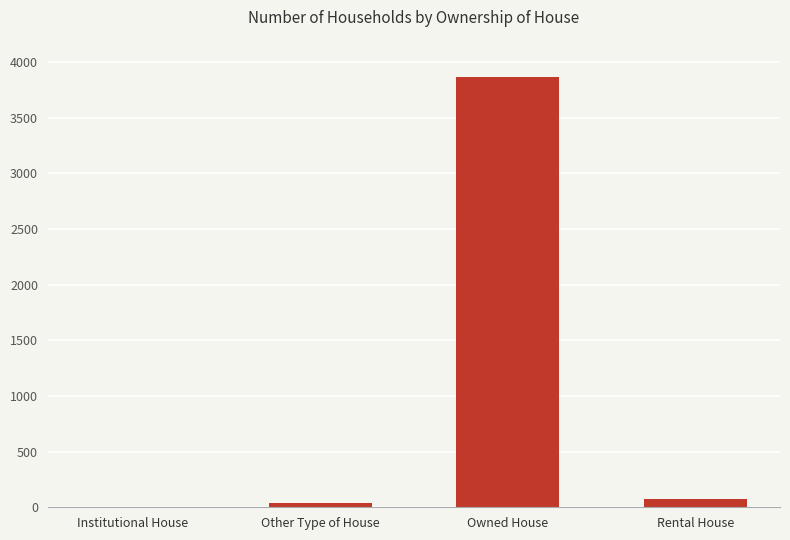

Which category has the highest value across all series?

Owned House